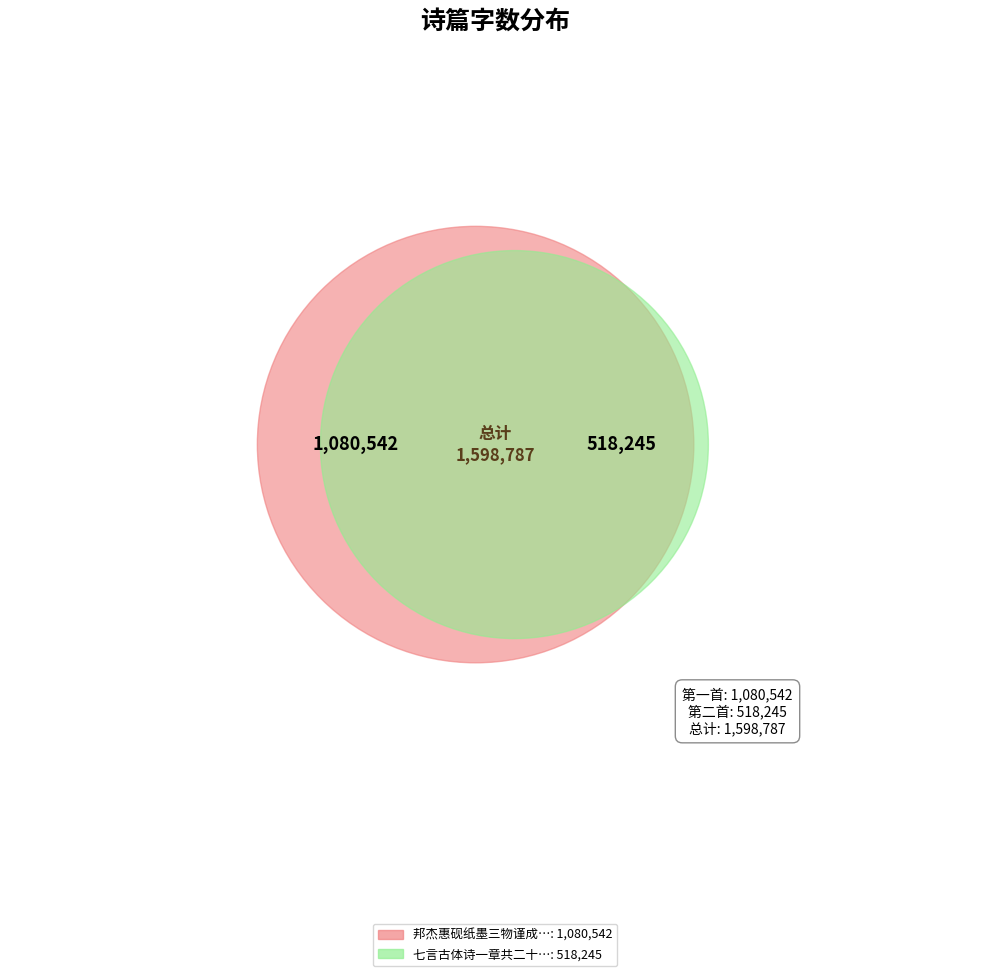

Is there a majority slice in this chart?

Yes